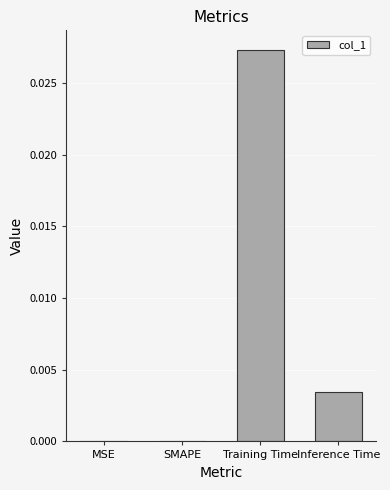

Which category has the highest value across all series?

Training Time